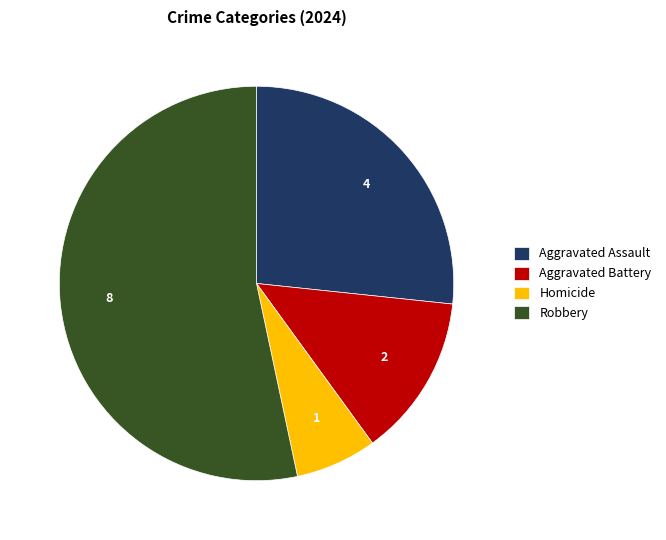

What is the ratio of the value at Robbery to the value at Aggravated Battery?

4.0